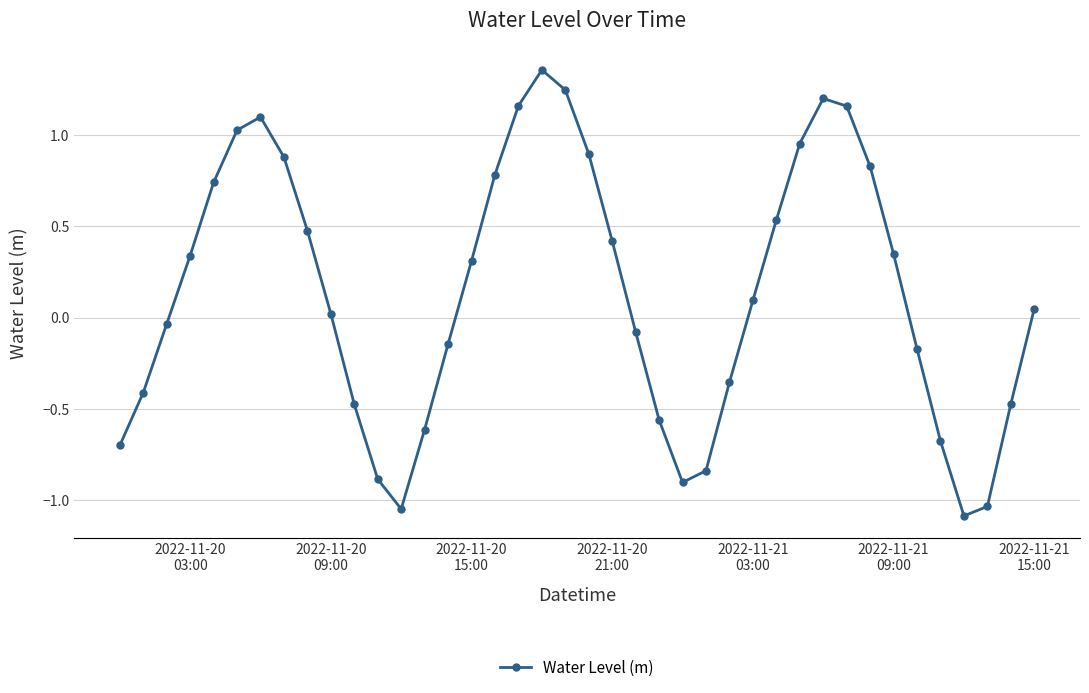

What is the sum of all values?

5.5